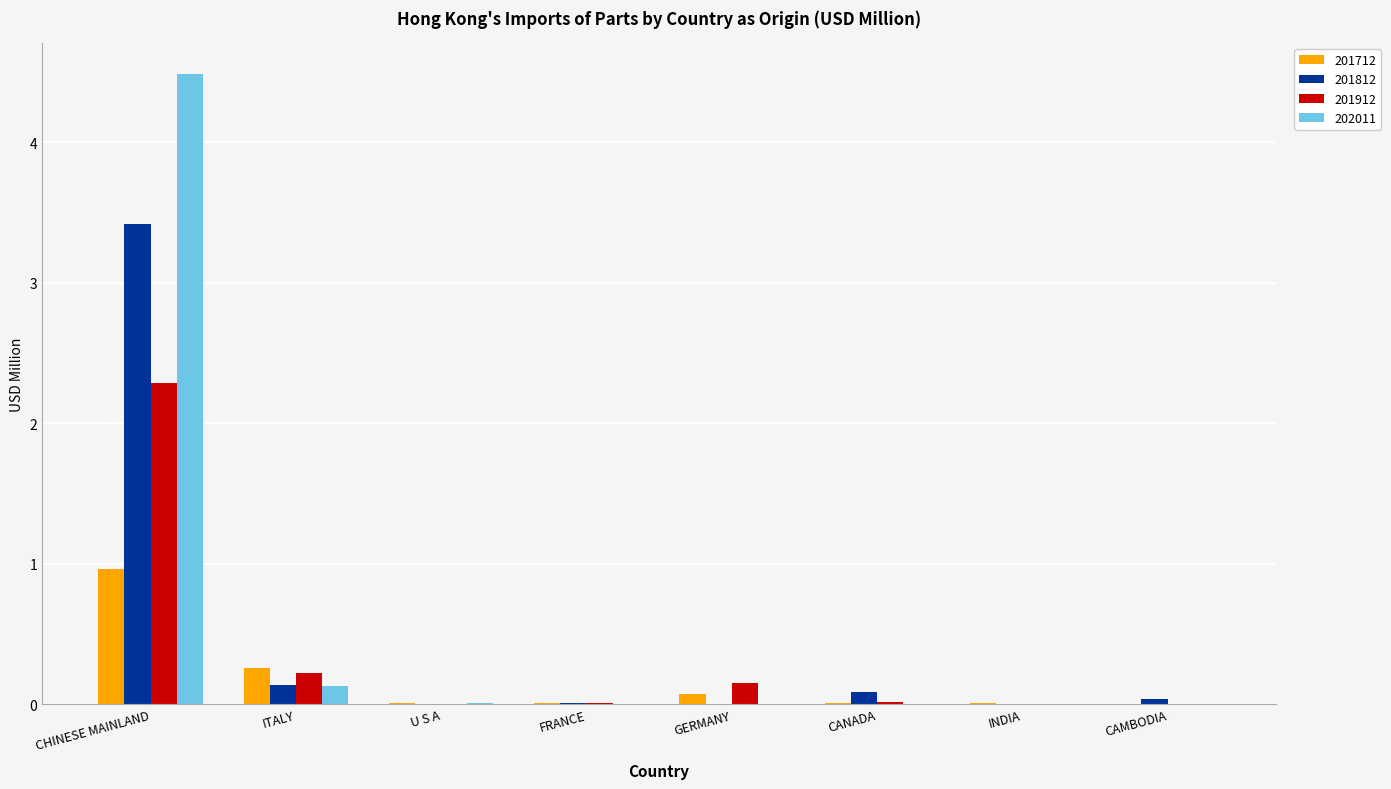

True or false: 202011 has a value of 0.0 at U S A.

True